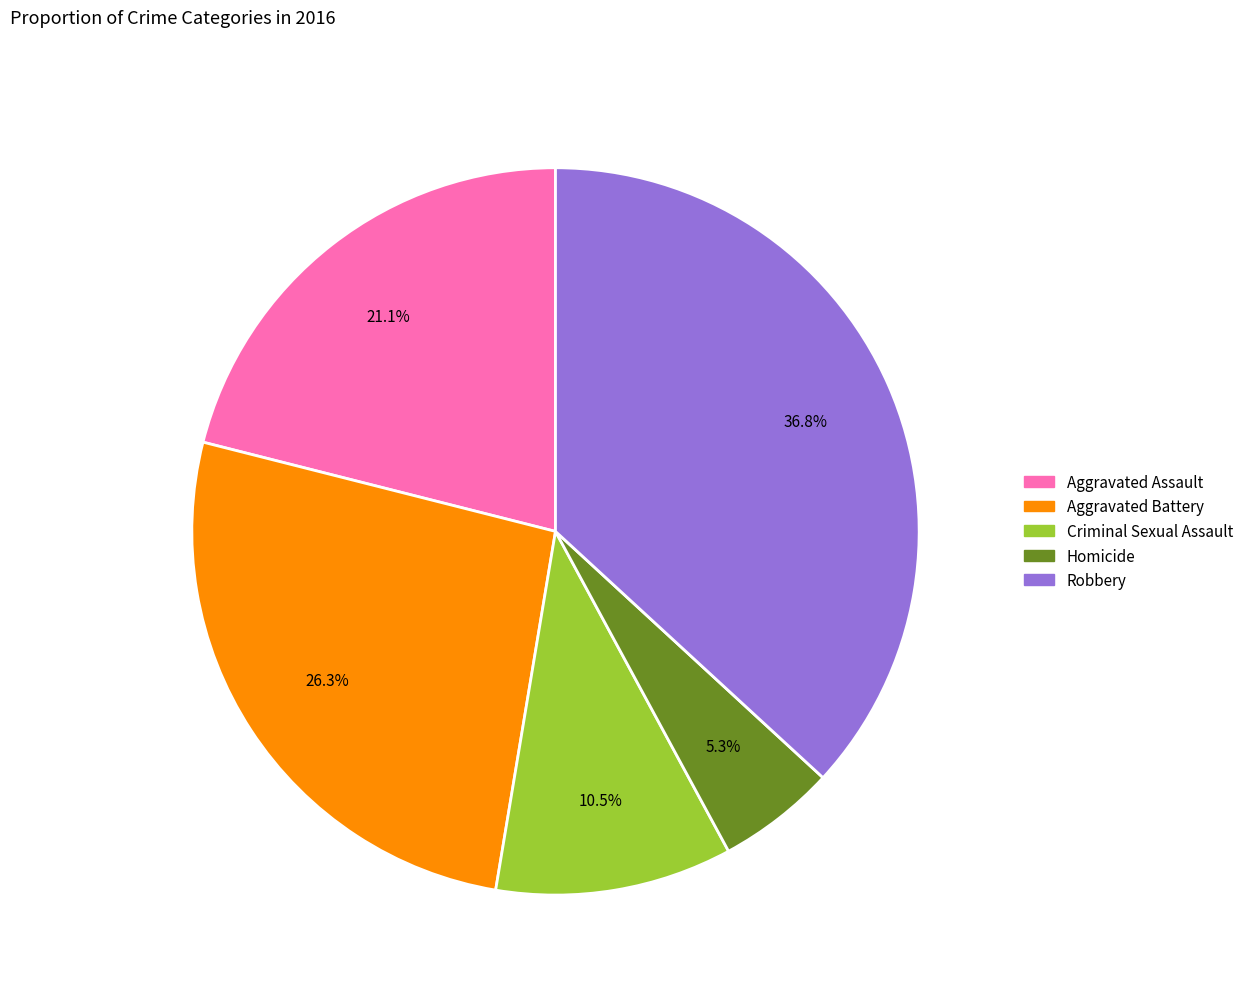

Does Aggravated Battery account for over 50% of the chart?

No